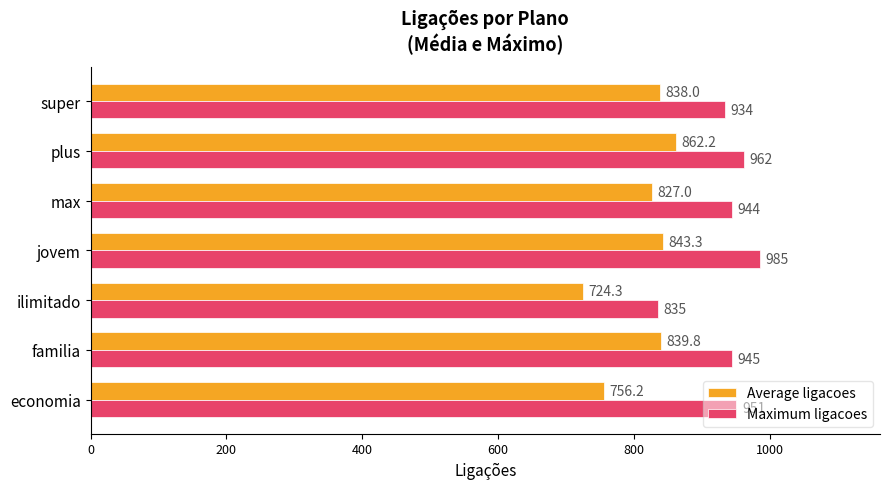

Read the Average ligacoes value at ilimitado.

724.3